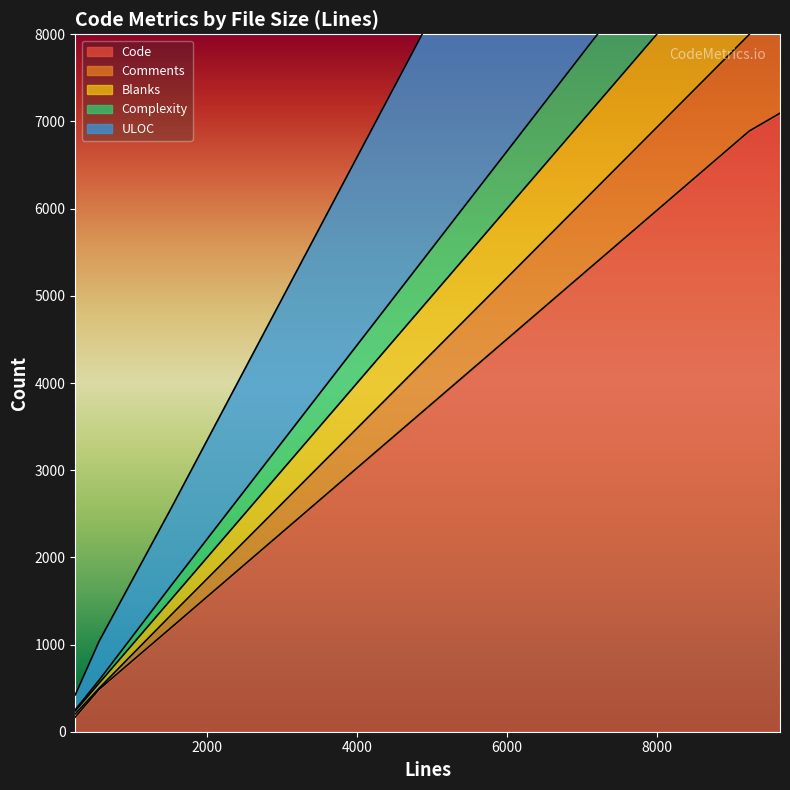

True or false: ULOC has more than 2 interior local peaks.

False